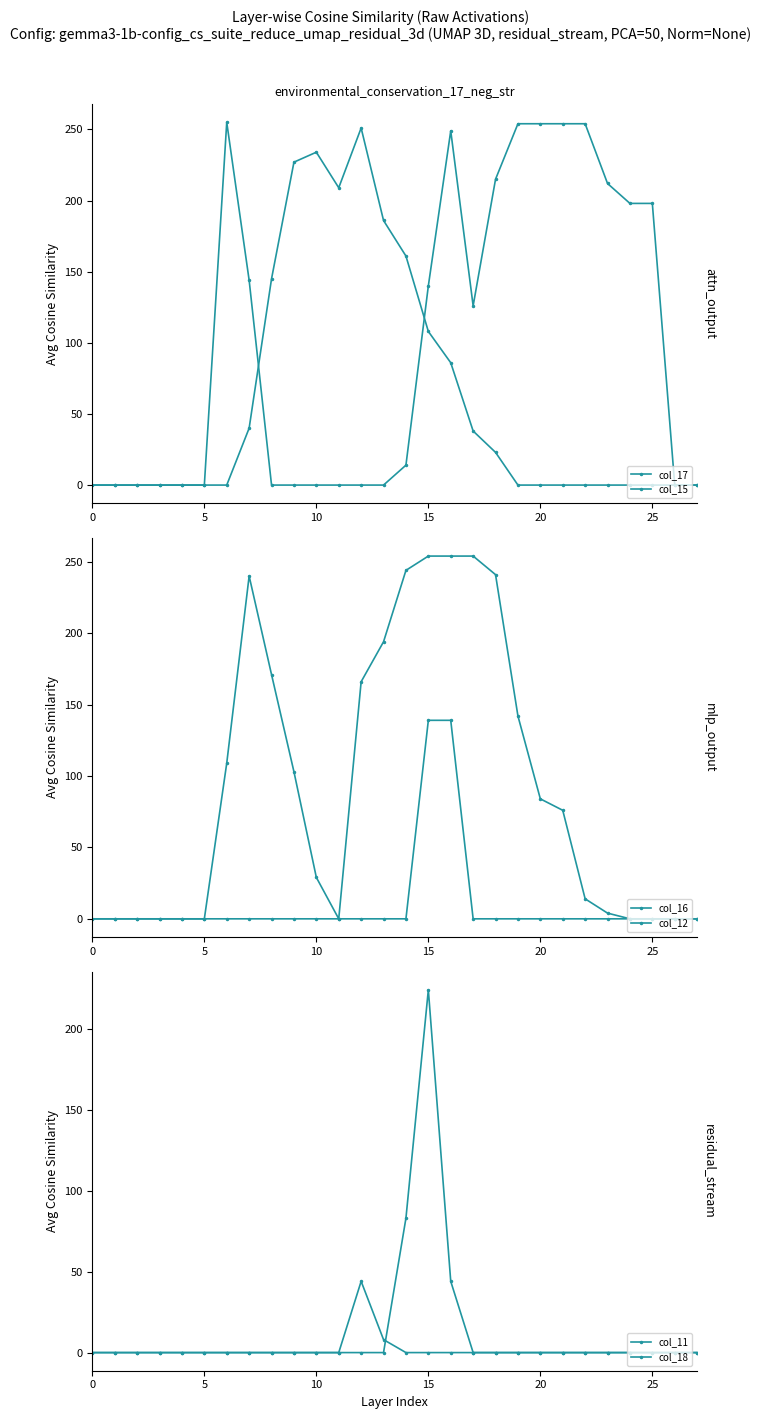

Reading right to left, extract all data points from this chart.

col_17: 0	0	0	0	0	0	0	0	0	23	38	86	108	161	186	251	209	234	227	145	40	0	0	0	0	0	0	0
col_15: 0	0	198	198	212	254	254	254	254	215	126	249	140	14	0	0	0	0	0	0	144	255	0	0	0	0	0	0
col_16: 0	0	0	0	4	14	76	84	142	241	254	254	254	244	194	166	0	29	103	171	240	109	0	0	0	0	0	0
col_12: 0	0	0	0	0	0	0	0	0	0	0	139	139	0	0	0	0	0	0	0	0	0	0	0	0	0	0	0
col_11: 0	0	0	0	0	0	0	0	0	0	0	44	224	83	0	0	0	0	0	0	0	0	0	0	0	0	0	0
col_18: 0	0	0	0	0	0	0	0	0	0	0	0	0	0	8	44	0	0	0	0	0	0	0	0	0	0	0	0